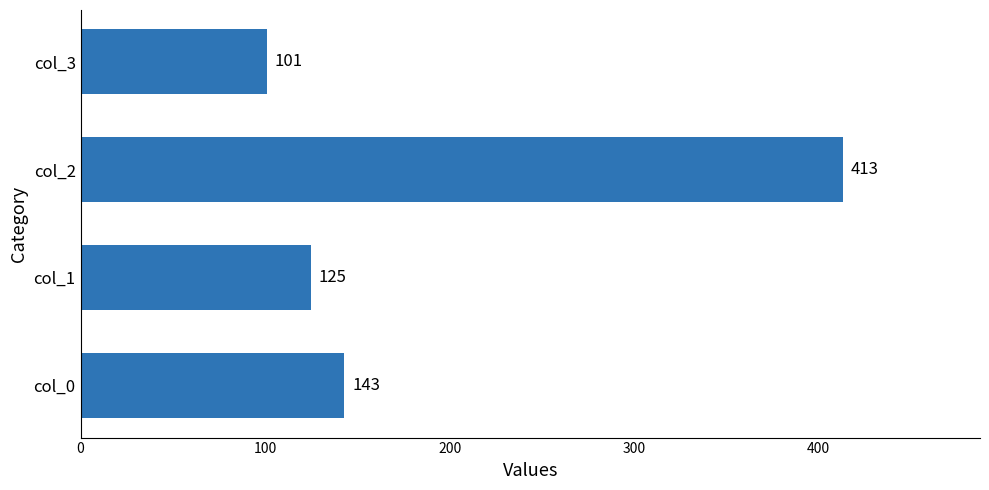

The chart shows a value of 692 at col_2. True or false?

False